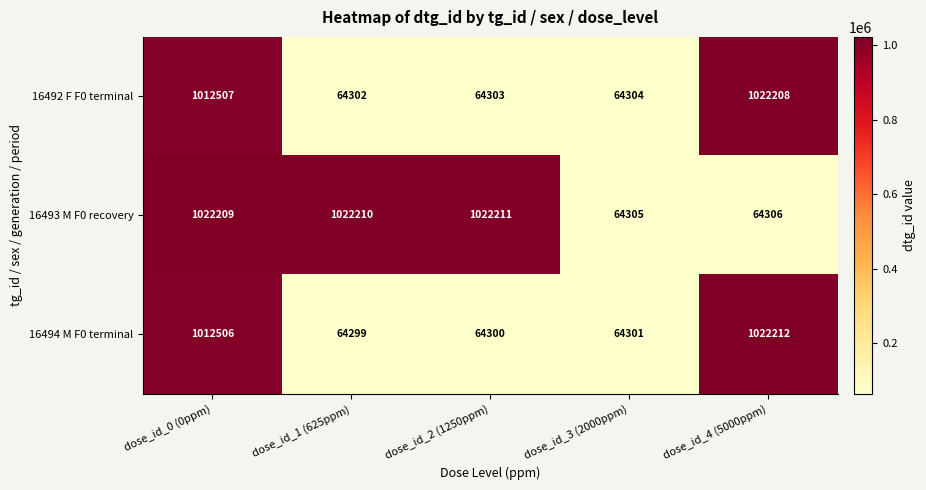

Reading left to right, list all the values displayed in this chart.

16492 F F0 terminal: dose_id_0 (0ppm)=1012507	dose_id_1 (625ppm)=64302	dose_id_2 (1250ppm)=64303	dose_id_3 (2000ppm)=64304	dose_id_4 (5000ppm)=1022208
16493 M F0 recovery: dose_id_0 (0ppm)=1022209	dose_id_1 (625ppm)=1022210	dose_id_2 (1250ppm)=1022211	dose_id_3 (2000ppm)=64305	dose_id_4 (5000ppm)=64306
16494 M F0 terminal: dose_id_0 (0ppm)=1012506	dose_id_1 (625ppm)=64299	dose_id_2 (1250ppm)=64300	dose_id_3 (2000ppm)=64301	dose_id_4 (5000ppm)=1022212